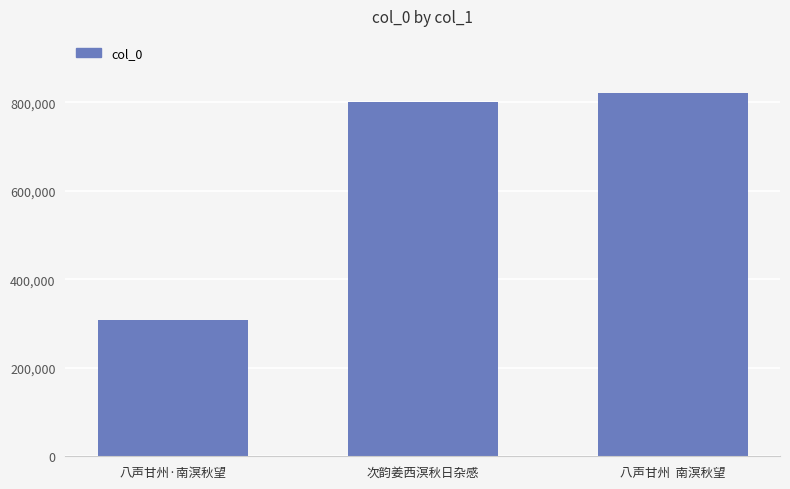

How many values are below 800560?

1